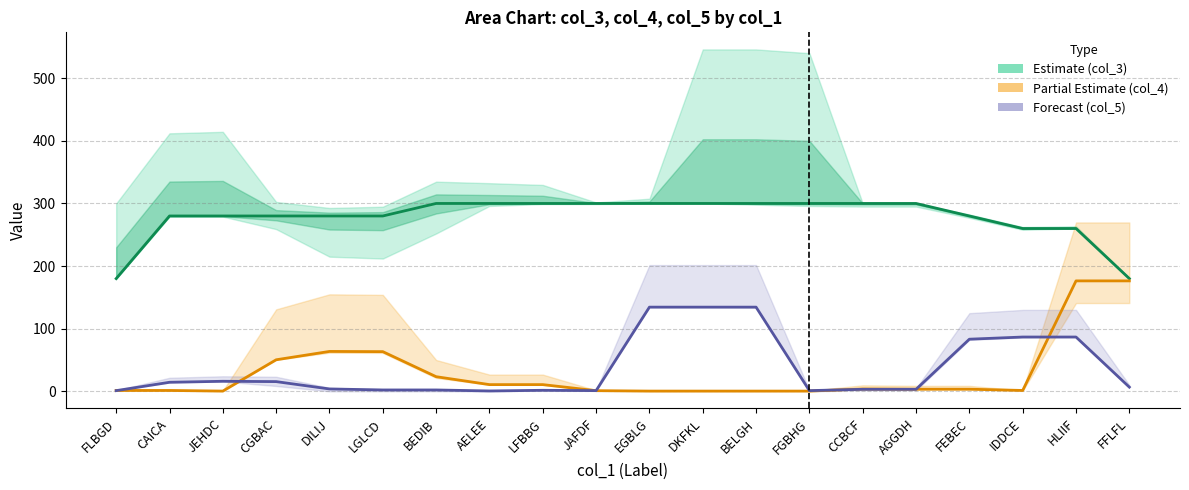

How many lines are shown in the chart?

3